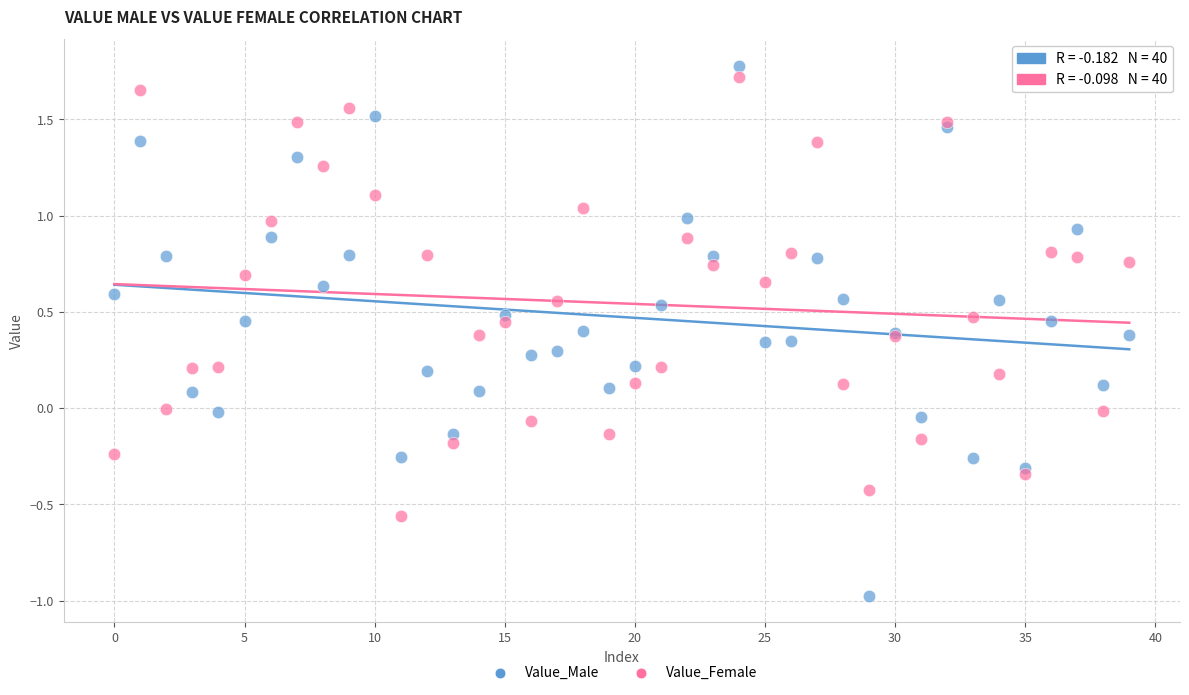

Which series reaches the minimum Y coordinate?

Value_Male